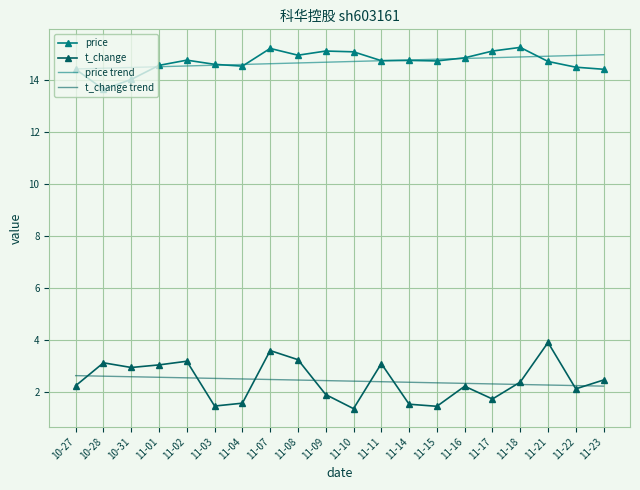

What is the total value across all series at 11-11?

35.0